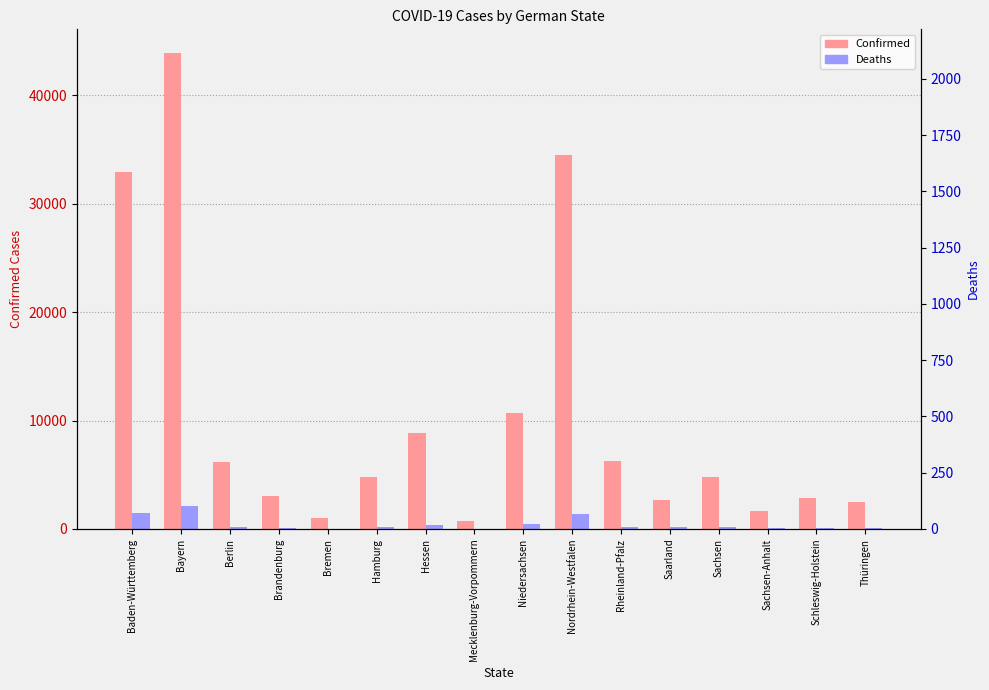

Are the bars grouped side by side (vs. stacked)?

Yes